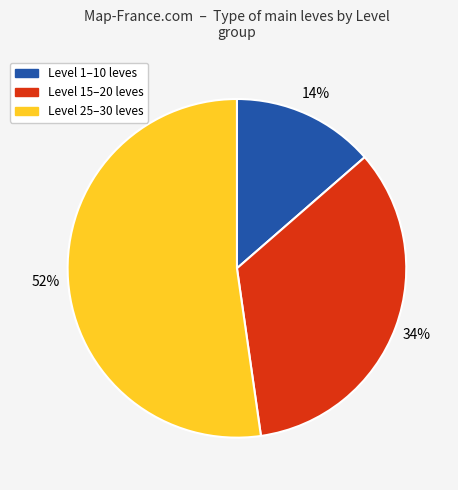

Is there any slice that represents more than half of the pie?

Yes